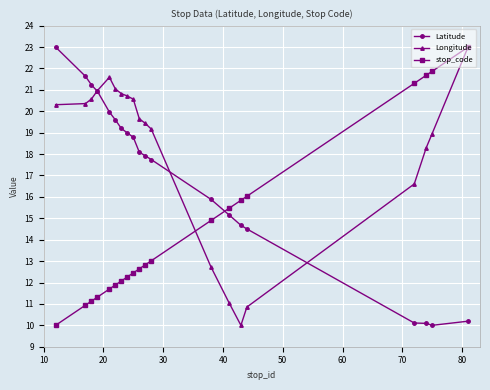

True or false: Latitude and Longitude intersect in this chart.

True